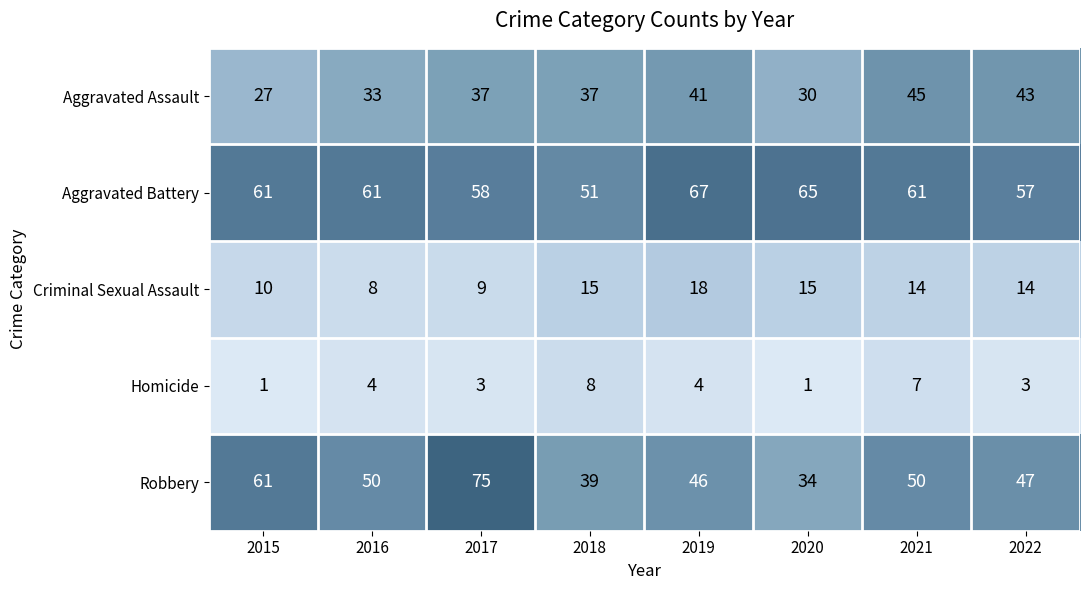

What is the sum of all Criminal Sexual Assault values?

103